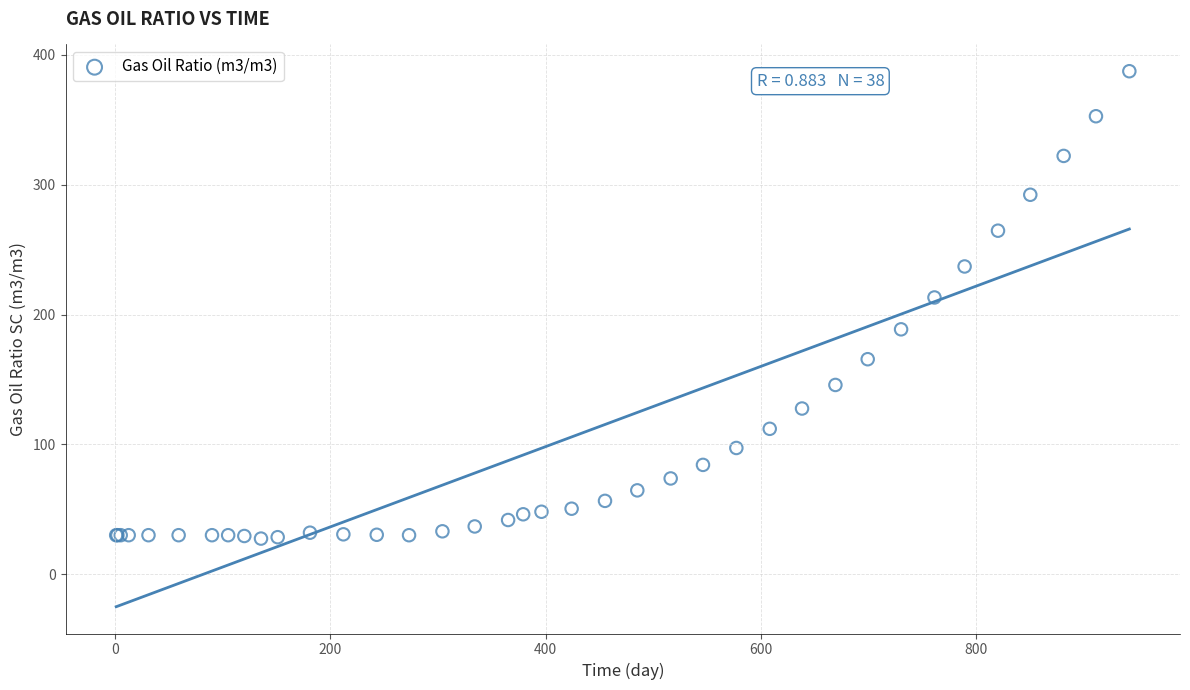

What Y value in the scatter plot is closest to 207?

213.2